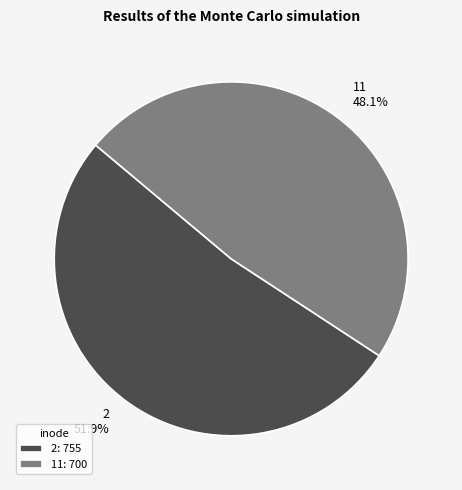

Which category accounts for the majority?

2